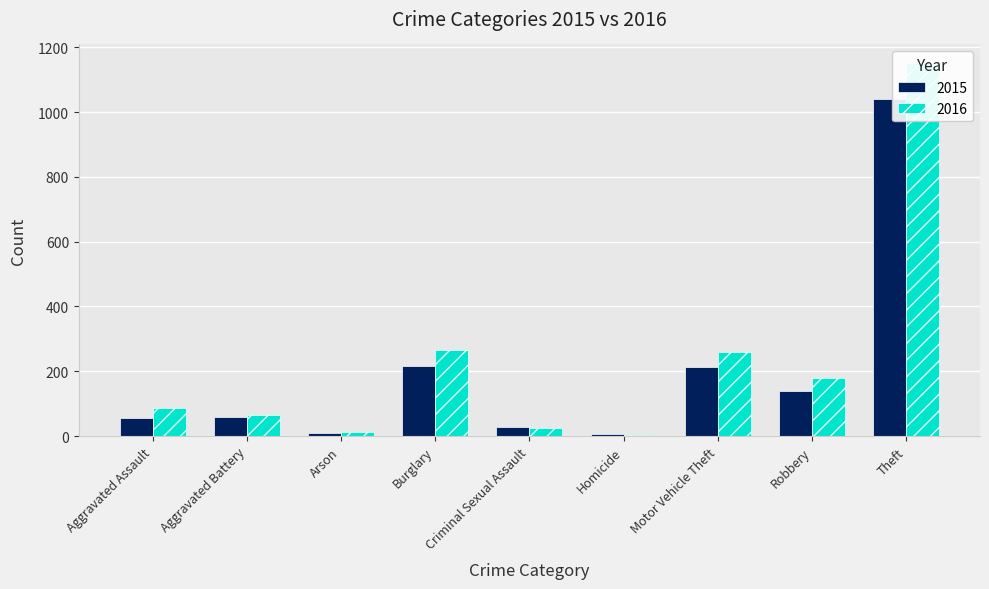

Rank the series by their average value, from lowest to highest.

2015, 2016